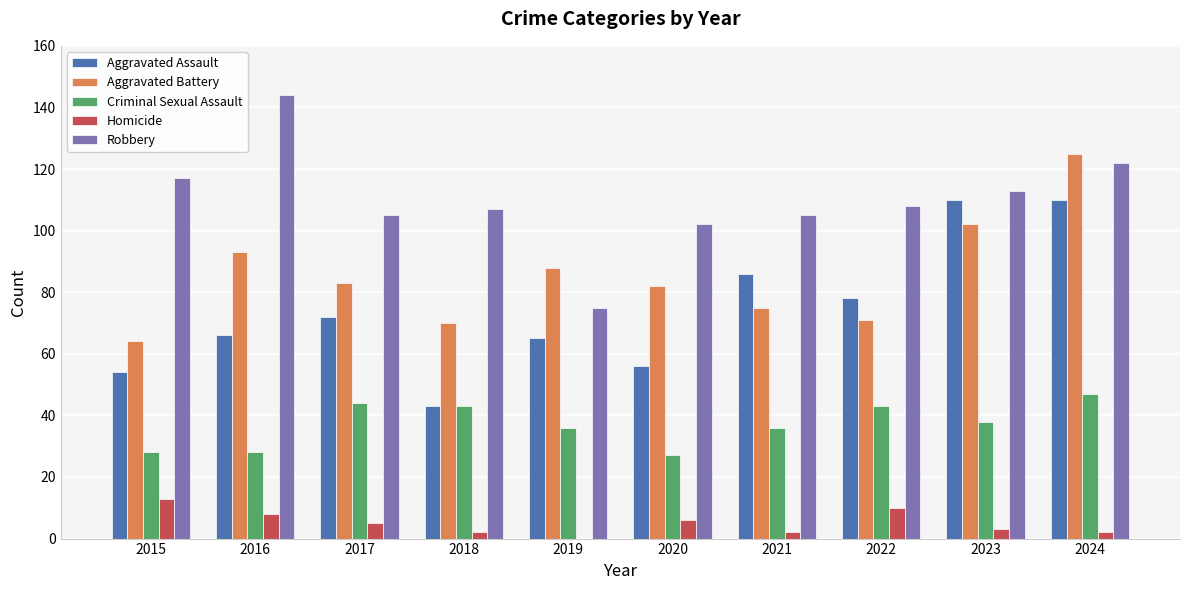

What is the highest value of the Aggravated Battery series?

125